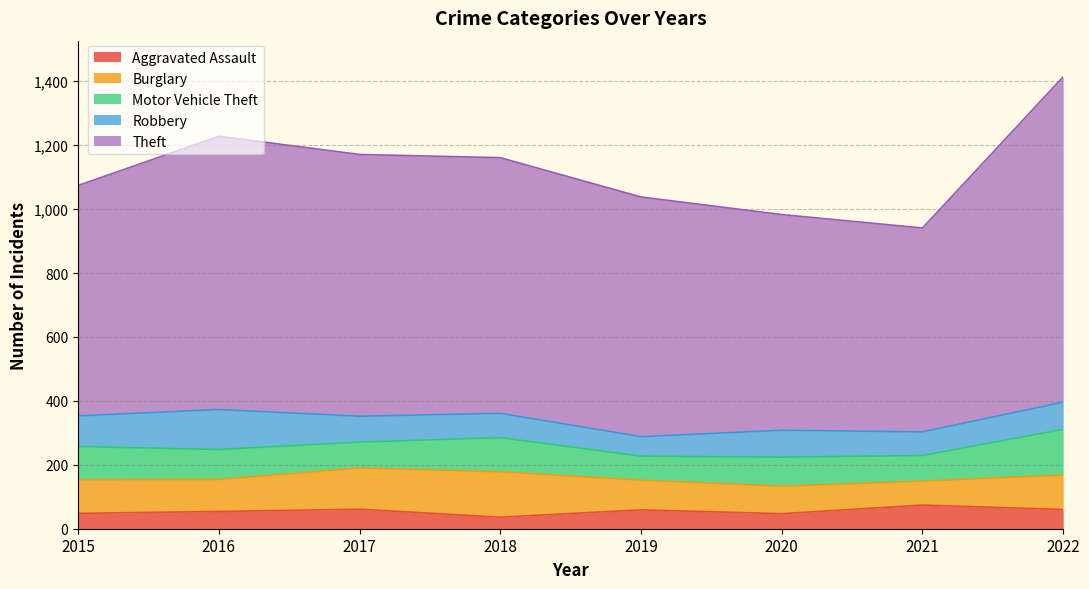

How many interior local valleys does the Theft series have?

1